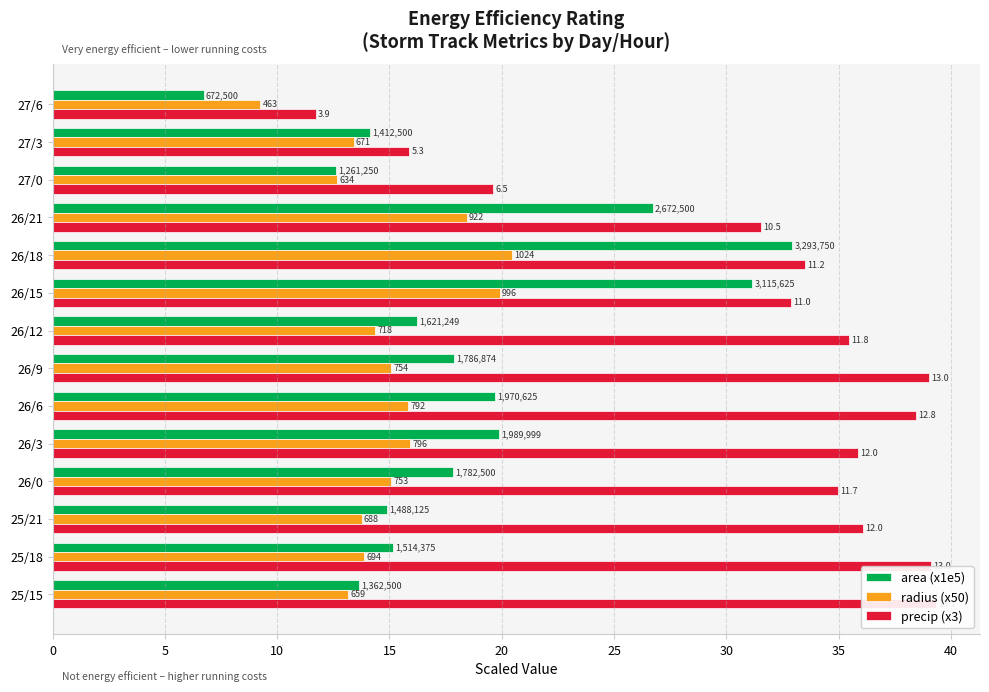

True or false: precip (x3) has a value of 49.8 at 26/21.

False